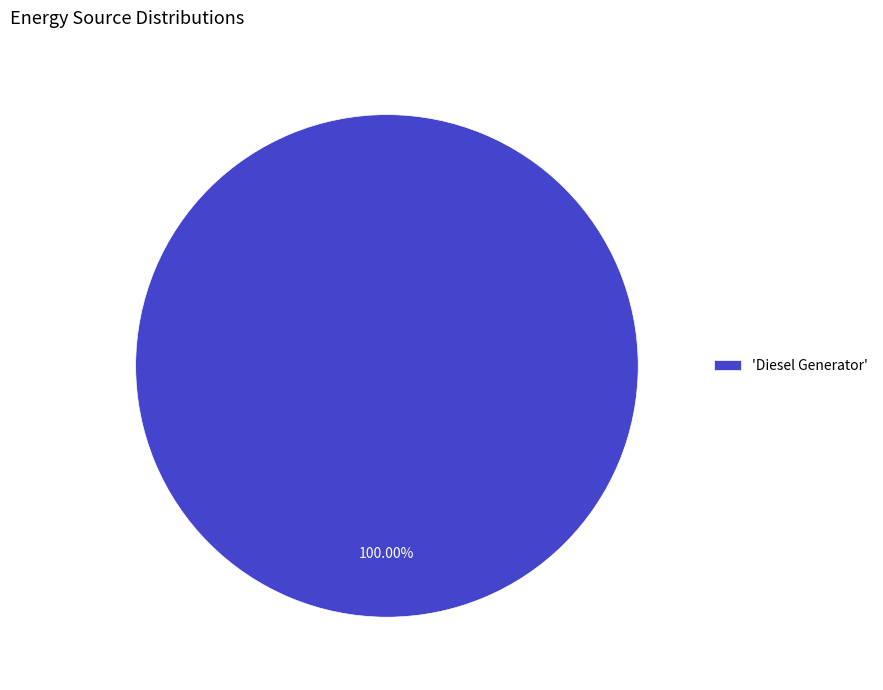

Rank the categories by value from highest to lowest.

'Diesel Generator'